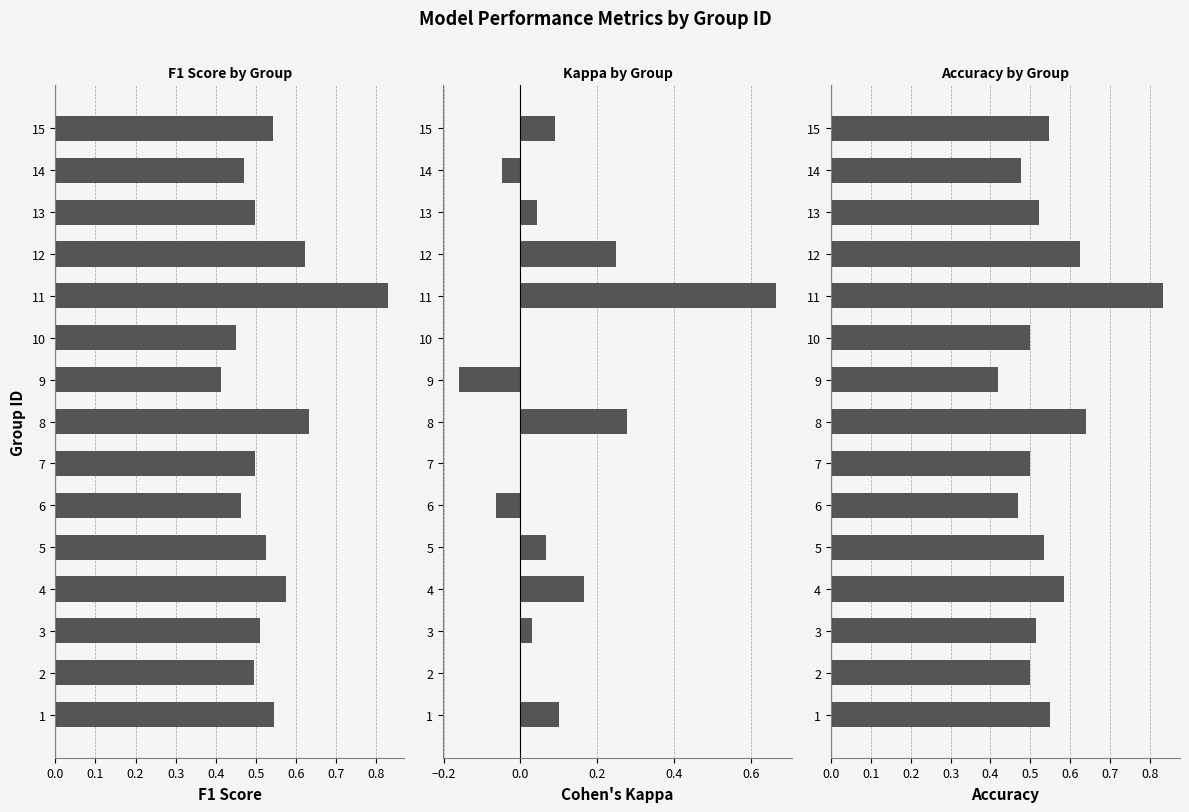

Which series changed the most between 1 and 15?

kappa